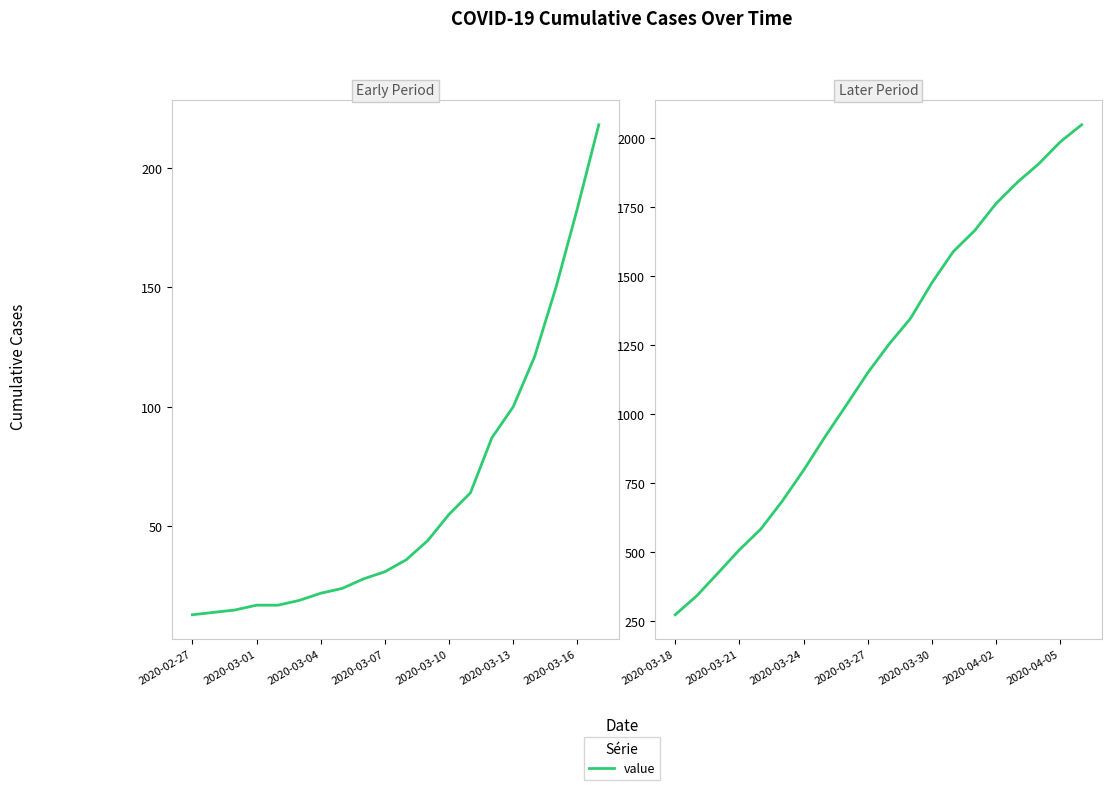

How many data points does each series have?

20